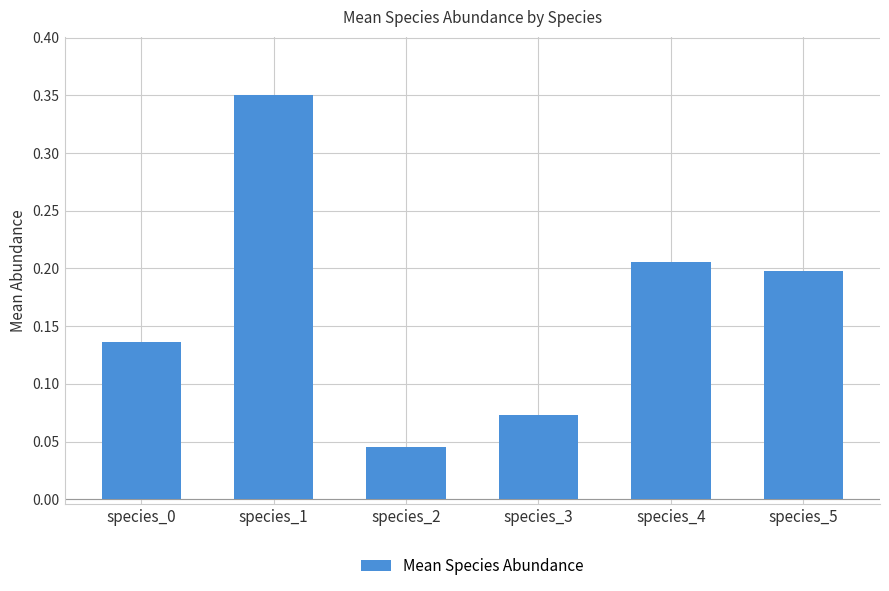

How many values are between 0 and 1?

6